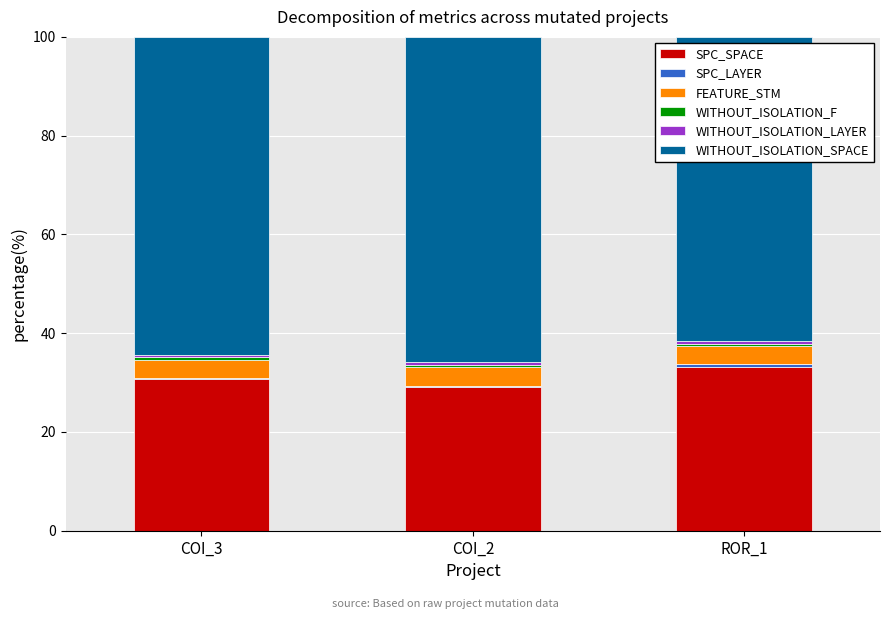

Which category has the highest value in the SPC_SPACE series?

ROR_1